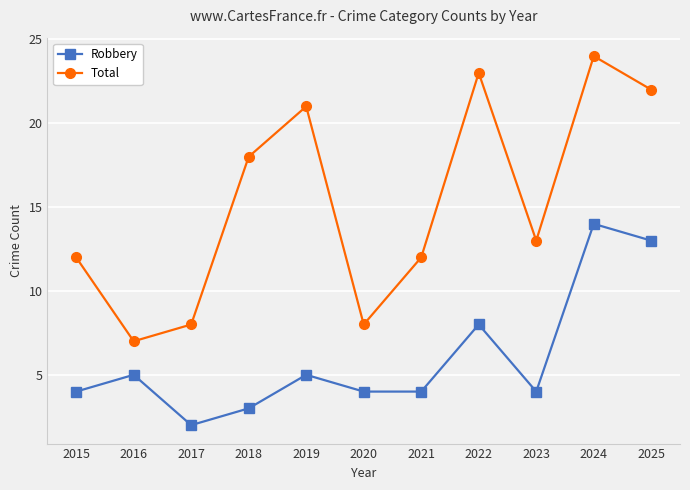

What is the difference between the highest and lowest values at 2021?

8